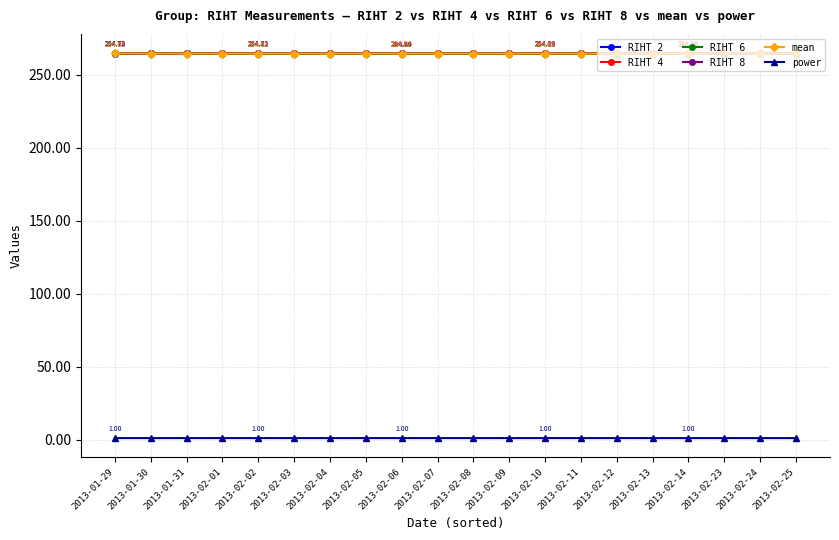

At how many categories does at least one series exceed 34?

20